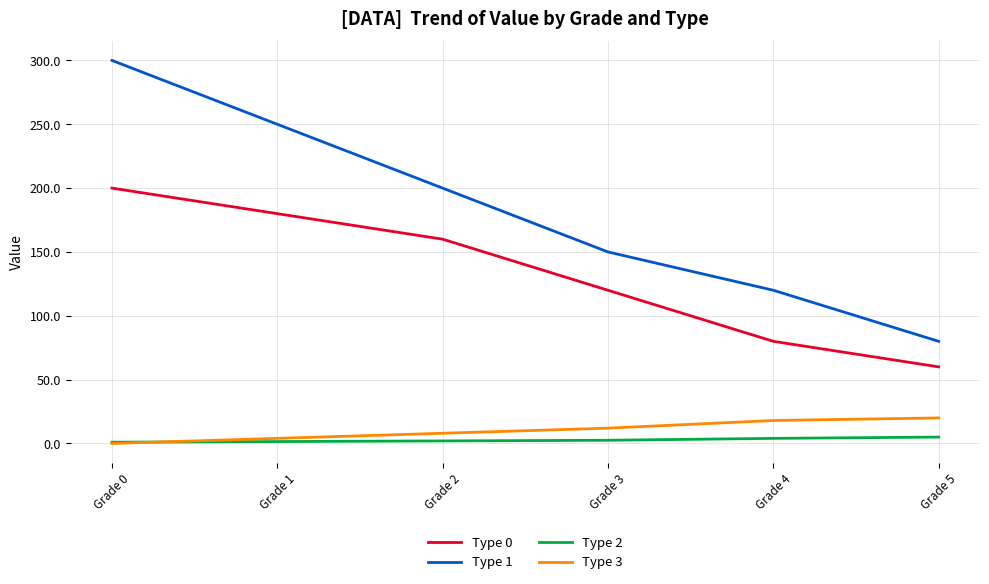

True or false: Type 0 and Type 3 cross at least once.

False